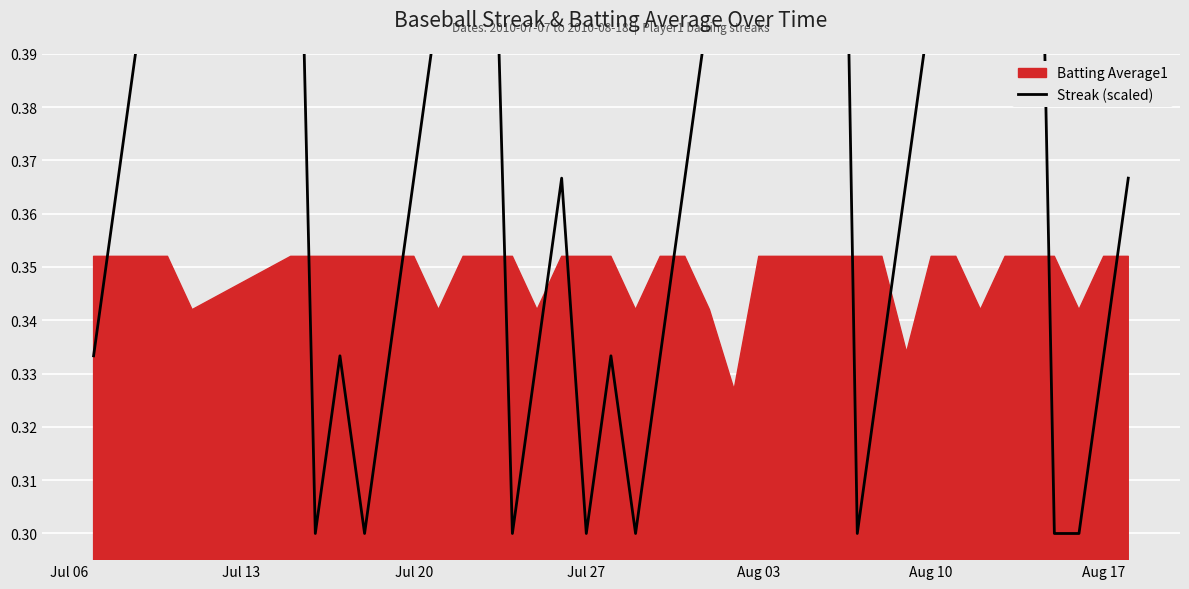

Read the value at Aug 17.

0.3